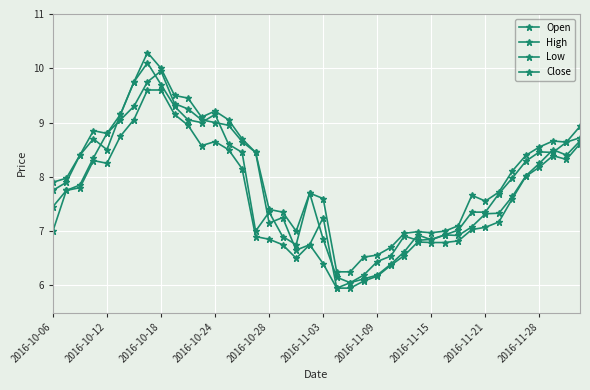

Does the chart have visible grid lines?

Yes